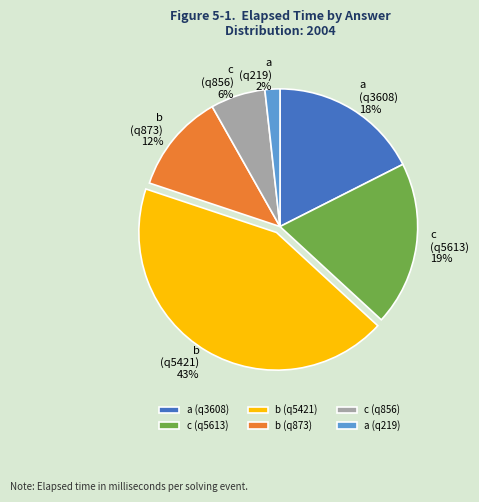

To the nearest percent, what is the average slice percentage?

17%